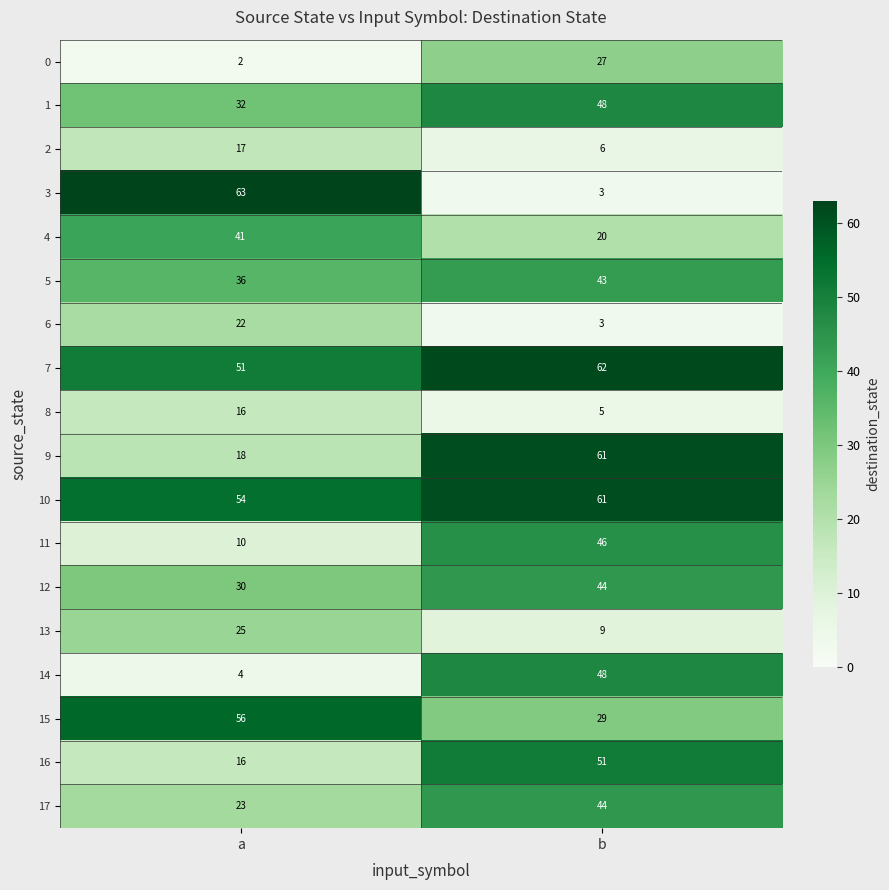

Which series has the widest spread of values?

3